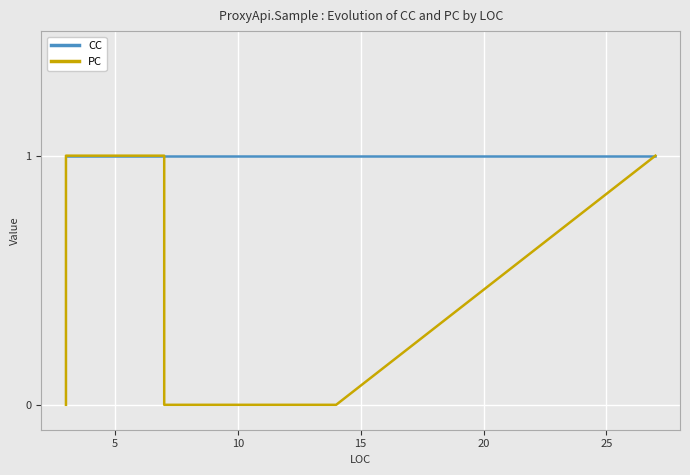

At how many categories does at least one series exceed 0?

11